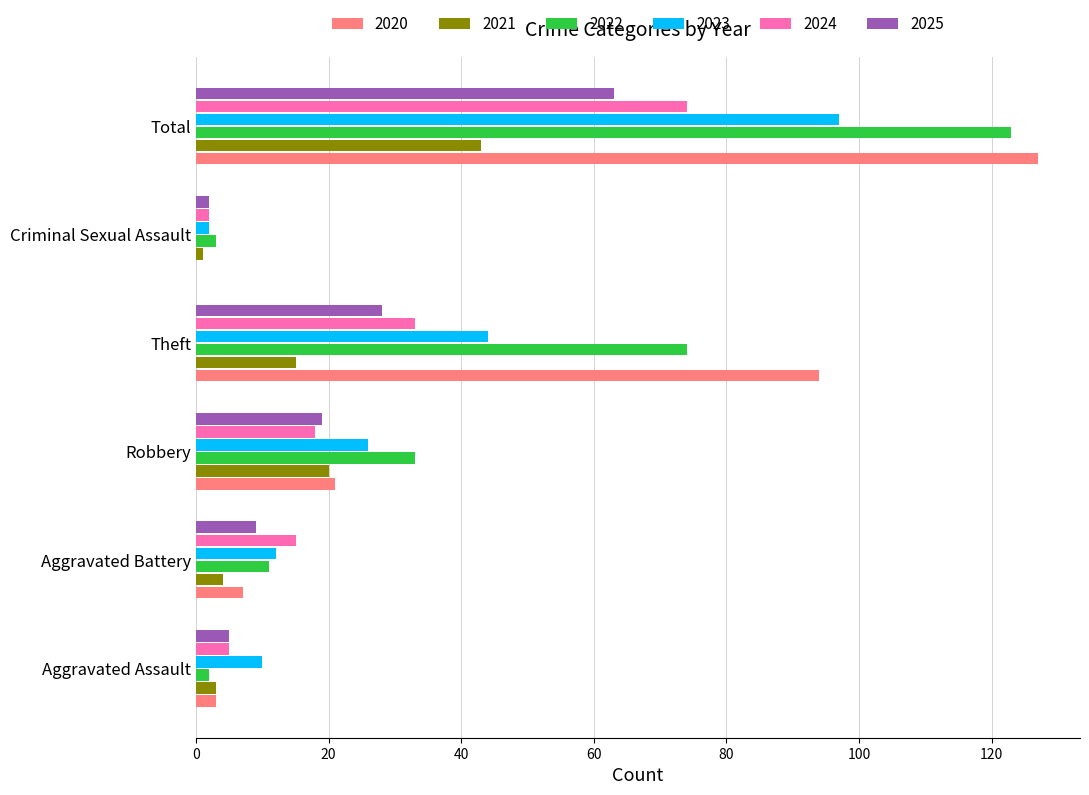

Is the value of 2025 at Robbery greater than the value of 2022 at Aggravated Assault?

Yes